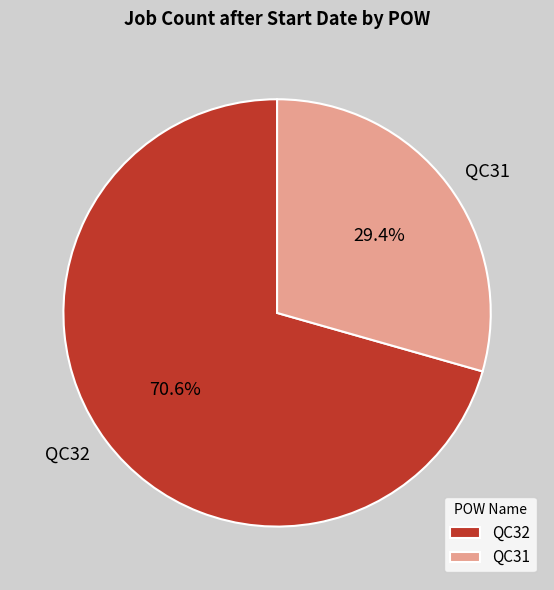

Between QC32 and QC31, which is larger?

QC32